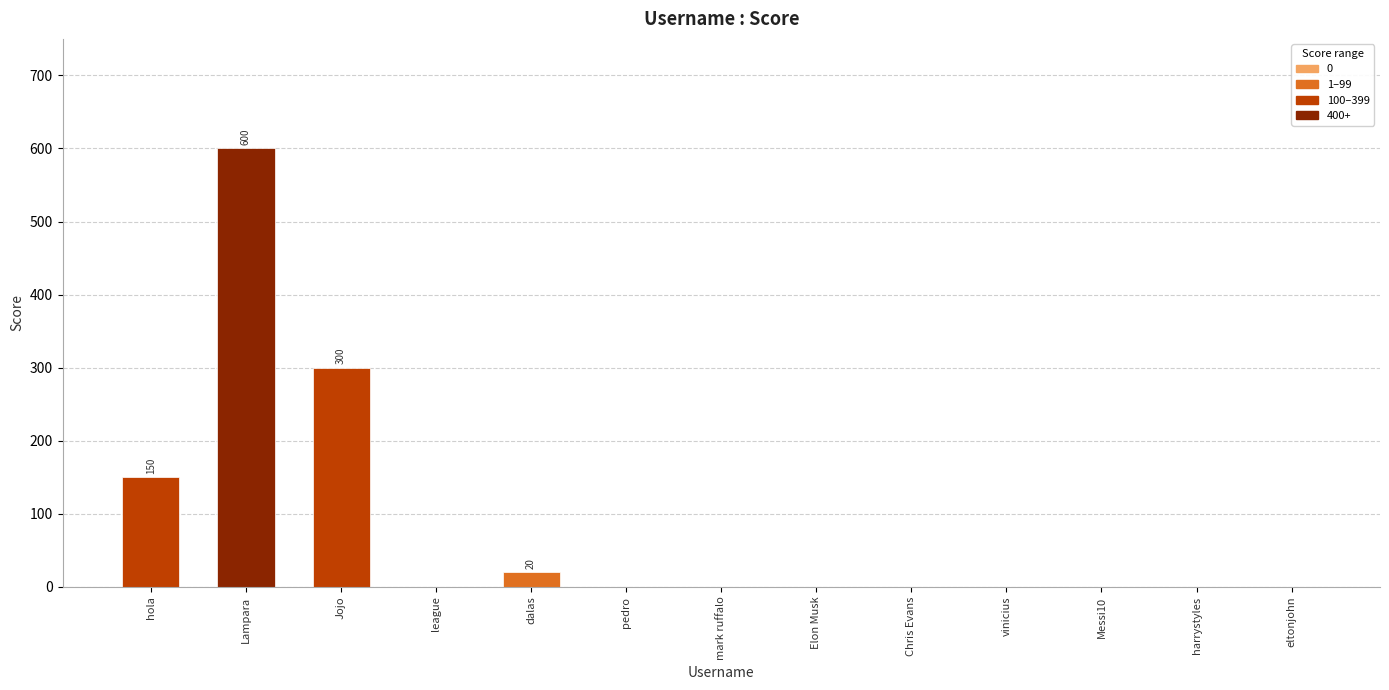

What is the sum of the values at hola and Jojo?

450